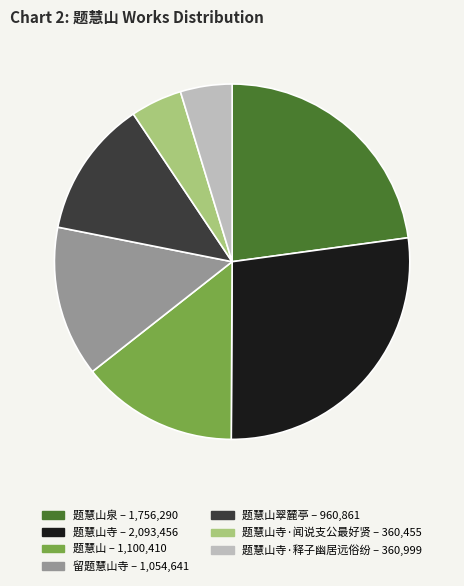

Is there any slice that represents more than half of the pie?

No